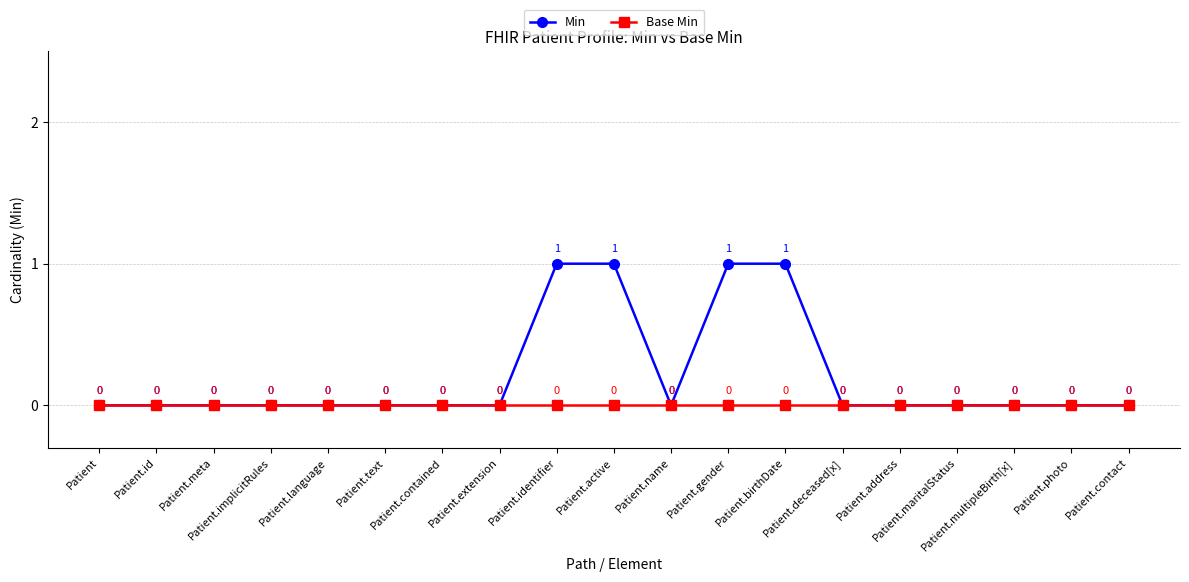

Which series has the largest total across all categories?

Min